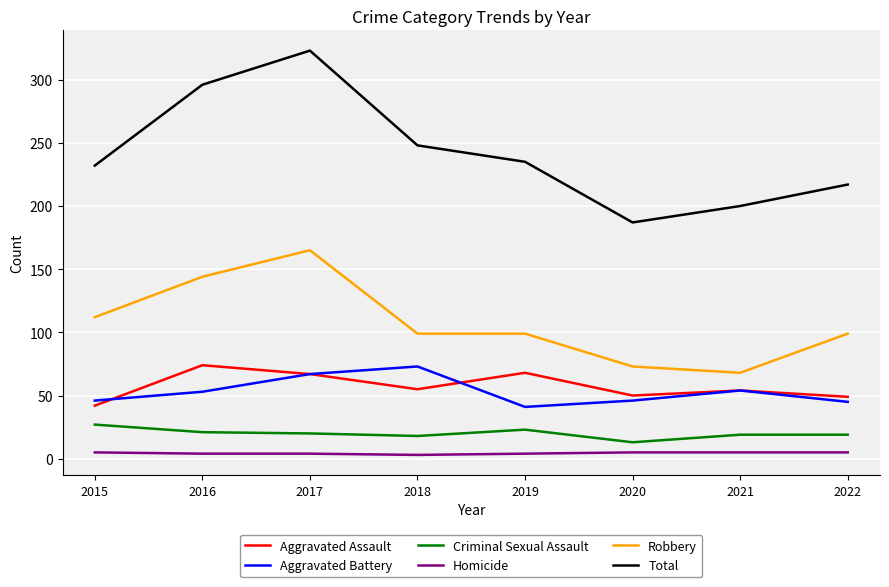

What is the minimum value for Criminal Sexual Assault?

13